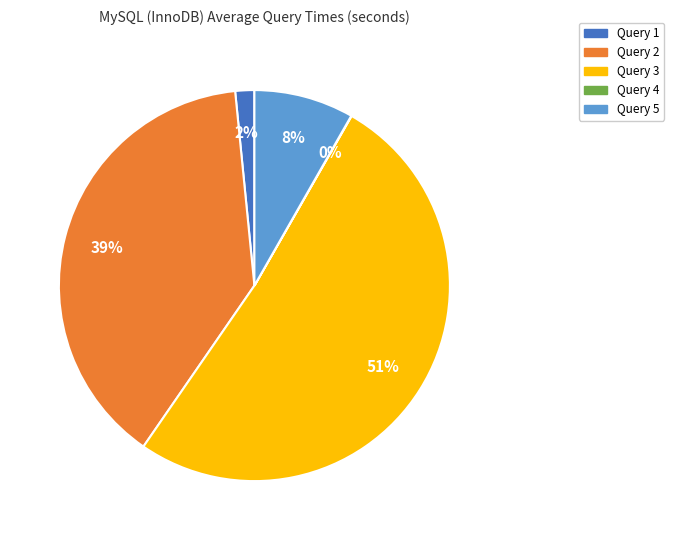

To the nearest percent, what is the average slice percentage?

20%